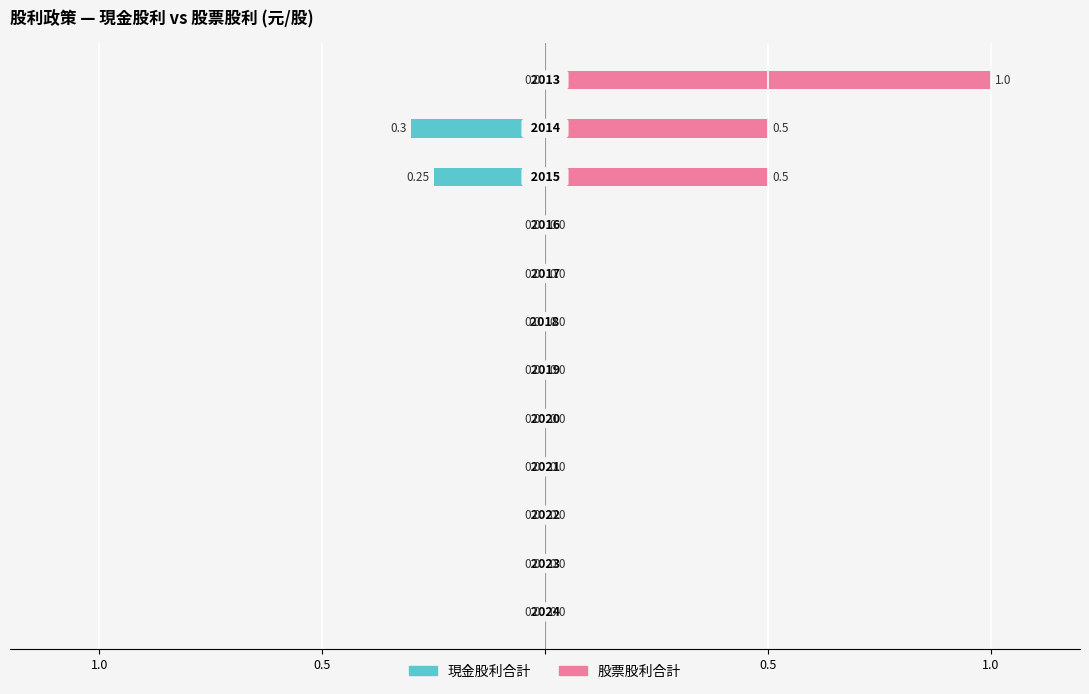

Reading left to right, what are all the values shown in this chart?

現金股利合計: 0.0	0.0	0.0	0.0	0.0	0.0	0.0	0.0	0.0	-0.2	-0.3	0.0
股票股利合計: 0.0	0.0	0.0	0.0	0.0	0.0	0.0	0.0	0.0	0.5	0.5	1.0